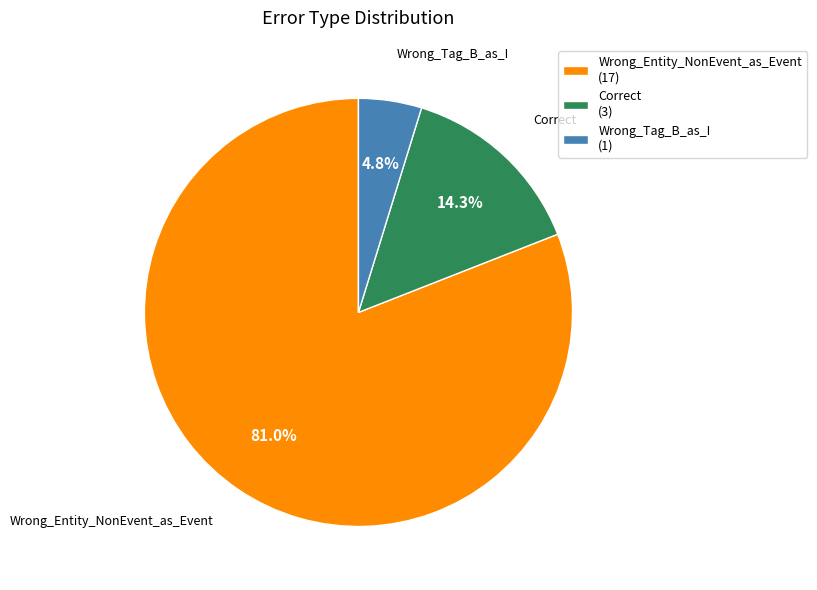

What percentage is the Wrong_Tag_B_as_I slice, to the nearest percent?

5%